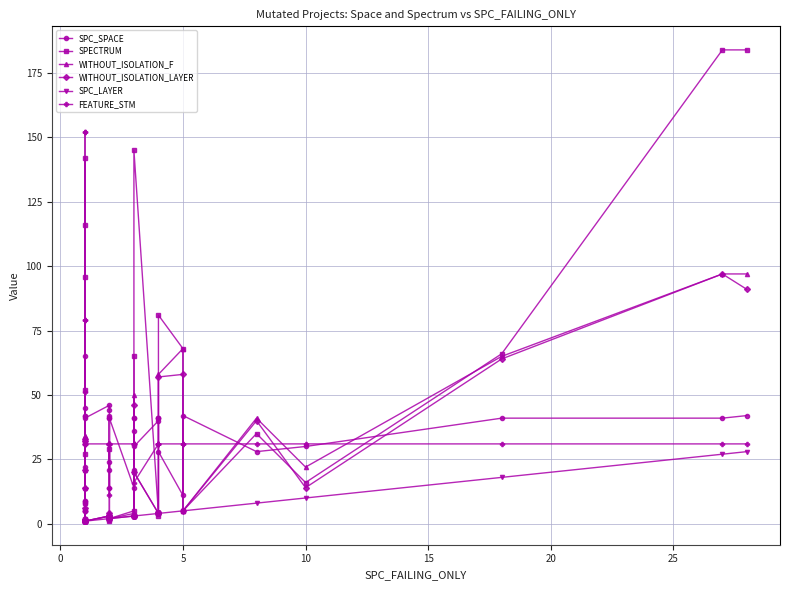

Rank the series by their maximum value, from lowest to highest.

SPC_LAYER, SPC_SPACE, WITHOUT_ISOLATION_F, WITHOUT_ISOLATION_LAYER, FEATURE_STM, SPECTRUM